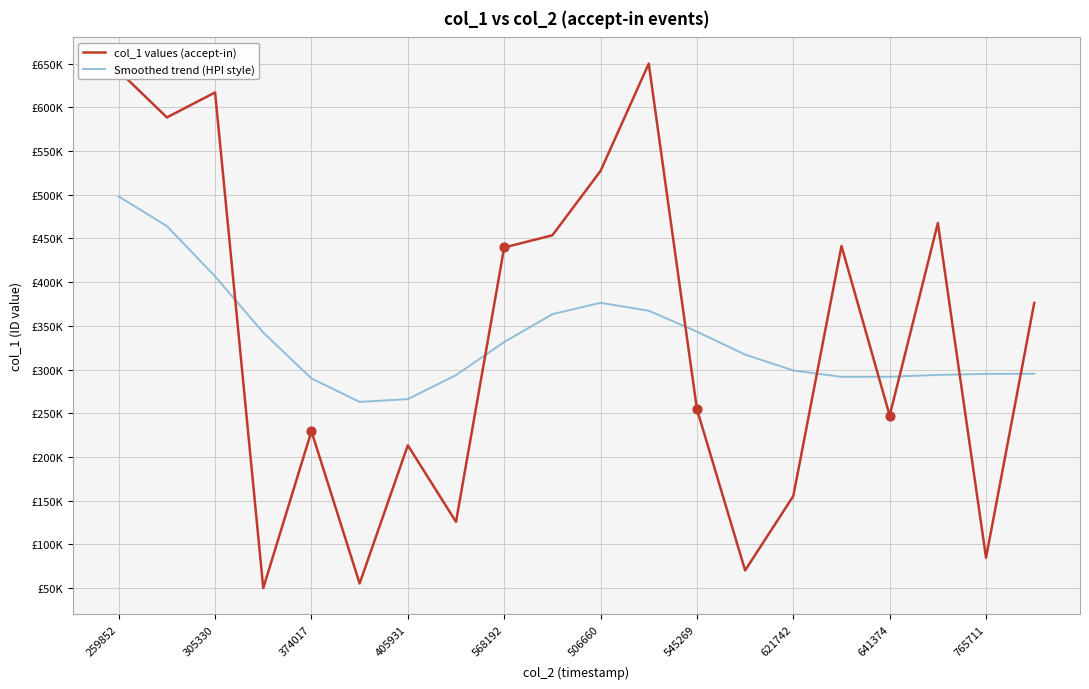

At how many categories does at least one series exceed 461111?

6